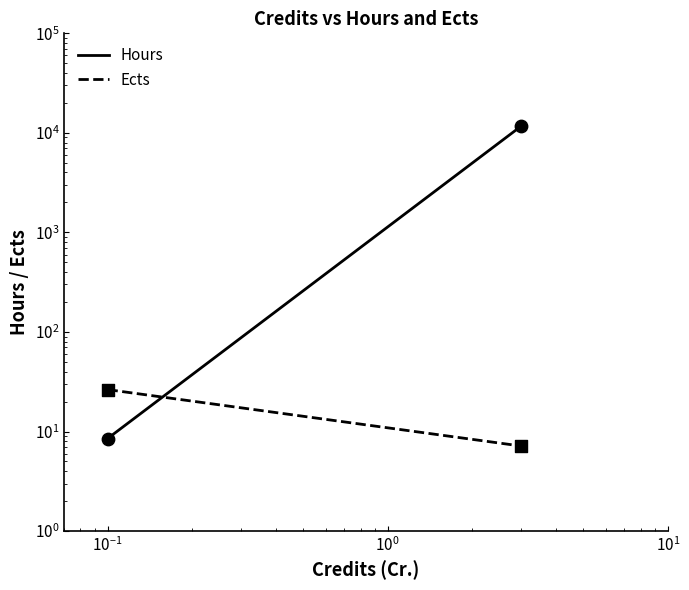

Which series reaches the maximum Y coordinate?

Hours